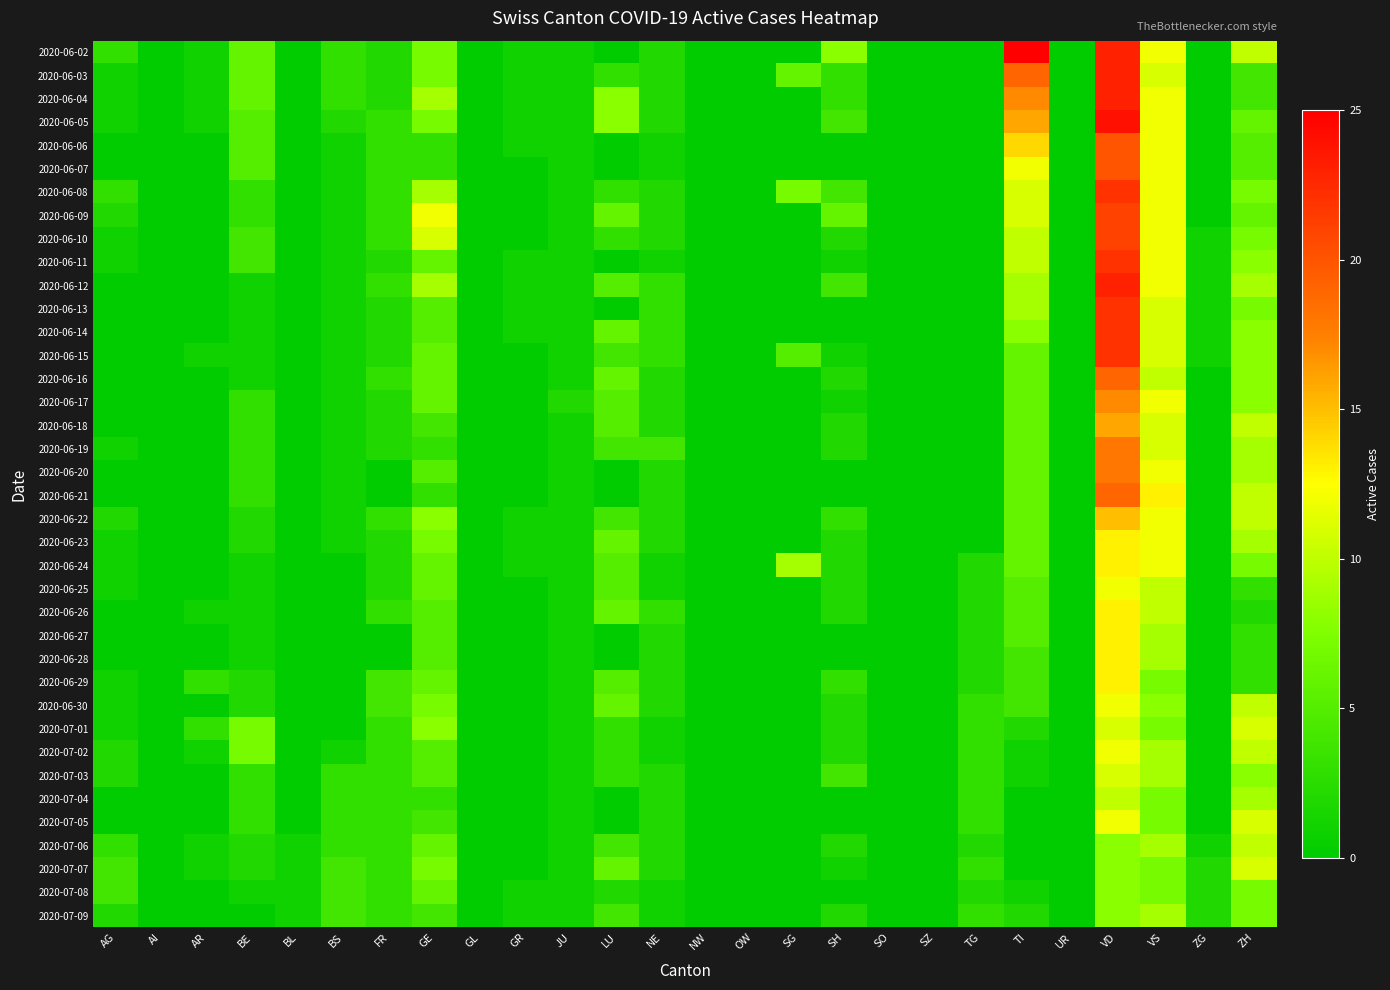

Rank the series at UR from highest to lowest value.

2020-06-02, 2020-06-03, 2020-06-04, 2020-06-05, 2020-06-06, 2020-06-07, 2020-06-08, 2020-06-09, 2020-06-10, 2020-06-11, 2020-06-12, 2020-06-13, 2020-06-14, 2020-06-15, 2020-06-16, 2020-06-17, 2020-06-18, 2020-06-19, 2020-06-20, 2020-06-21, 2020-06-22, 2020-06-23, 2020-06-24, 2020-06-25, 2020-06-26, 2020-06-27, 2020-06-28, 2020-06-29, 2020-06-30, 2020-07-01, 2020-07-02, 2020-07-03, 2020-07-04, 2020-07-05, 2020-07-06, 2020-07-07, 2020-07-08, 2020-07-09